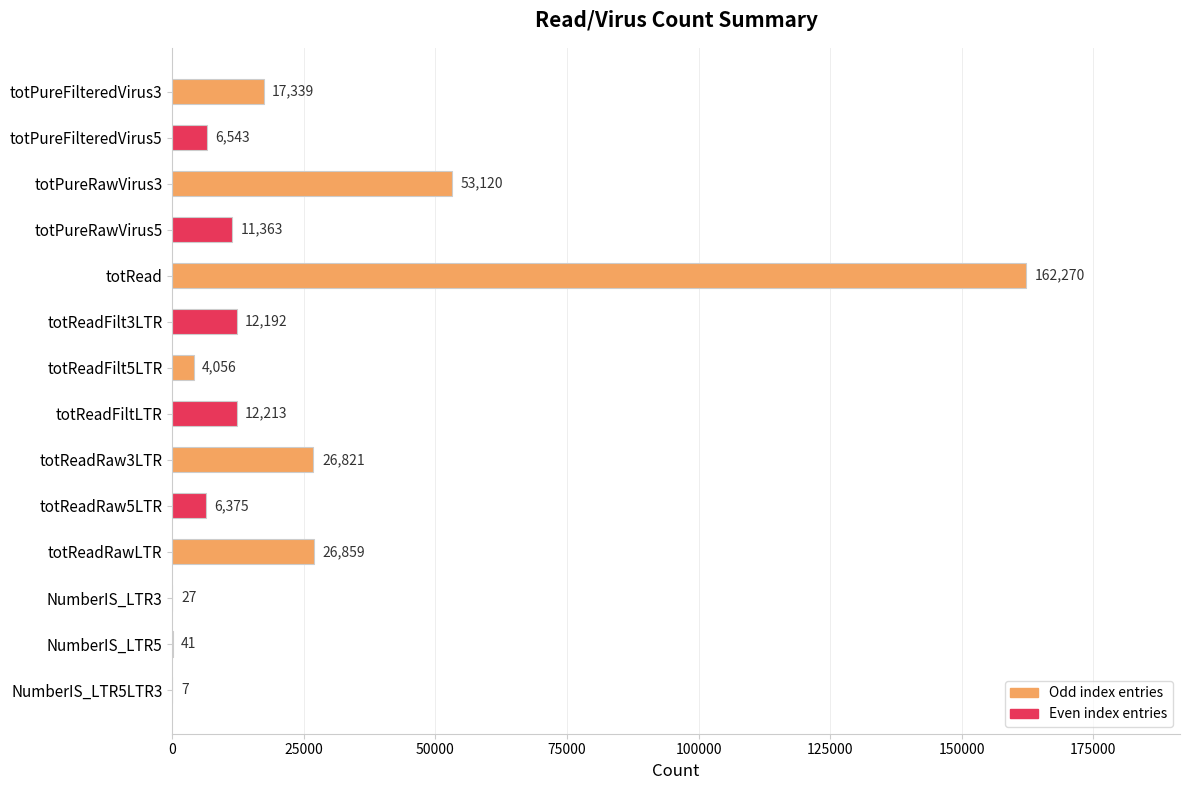

Is it true that the value at totReadFiltLTR is 12213?

True